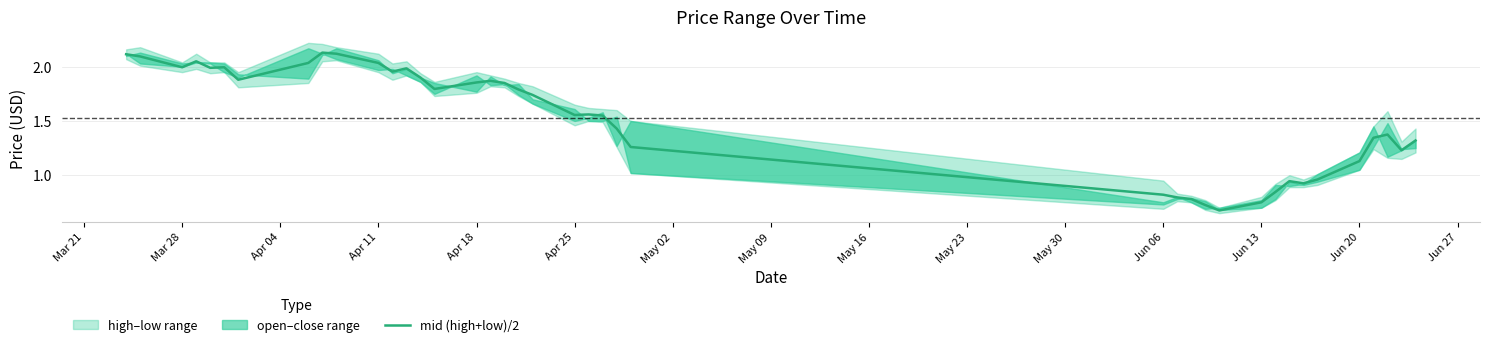

Count the number of values greater than 1.

30